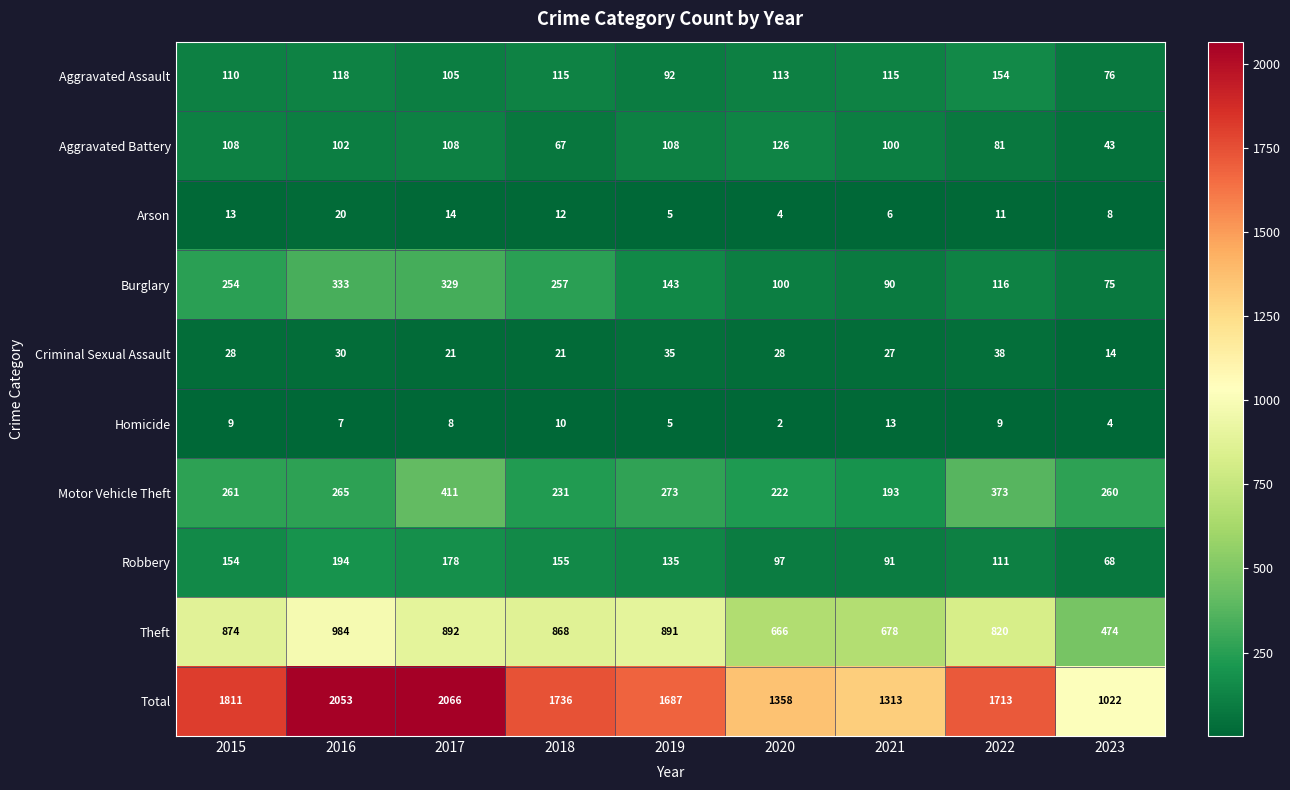

What value does the Motor Vehicle Theft series have at 2020, to the nearest 50?

200